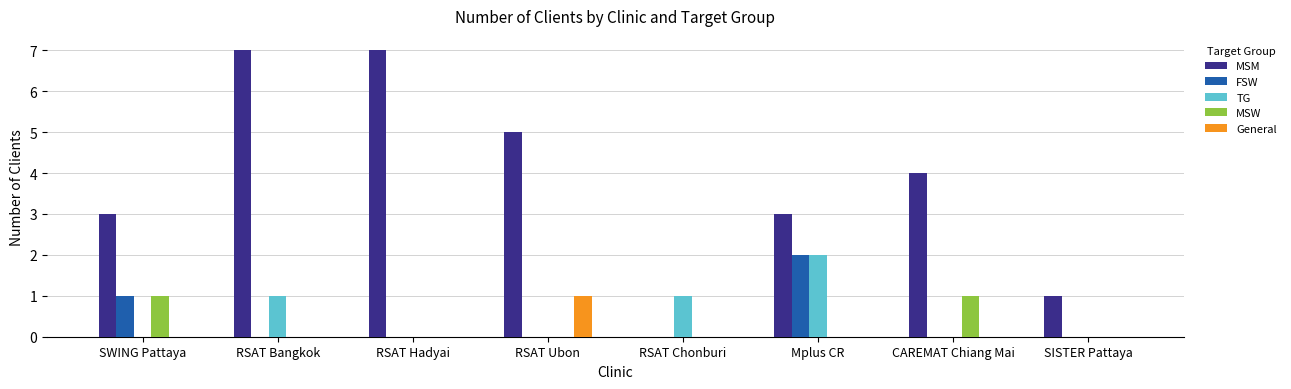

At which label does FSW reach its peak?

Mplus CR